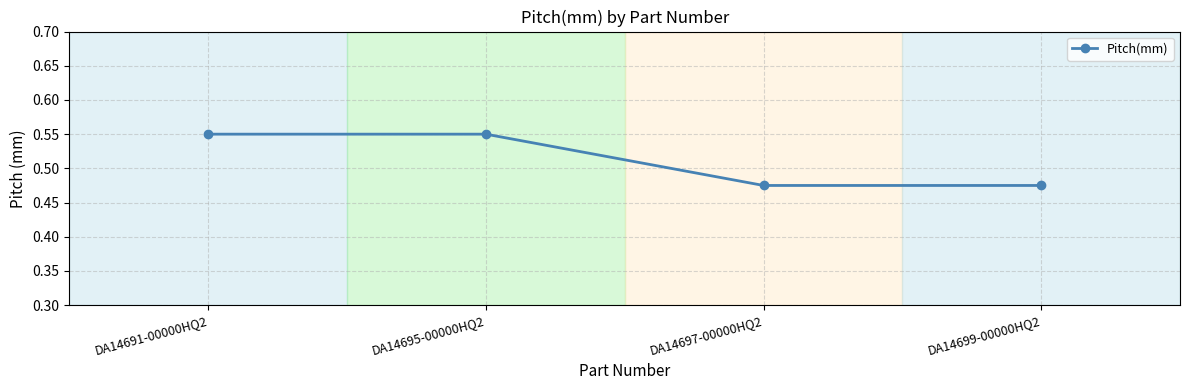

True or false: there are more than 2 points higher than both neighbors.

False